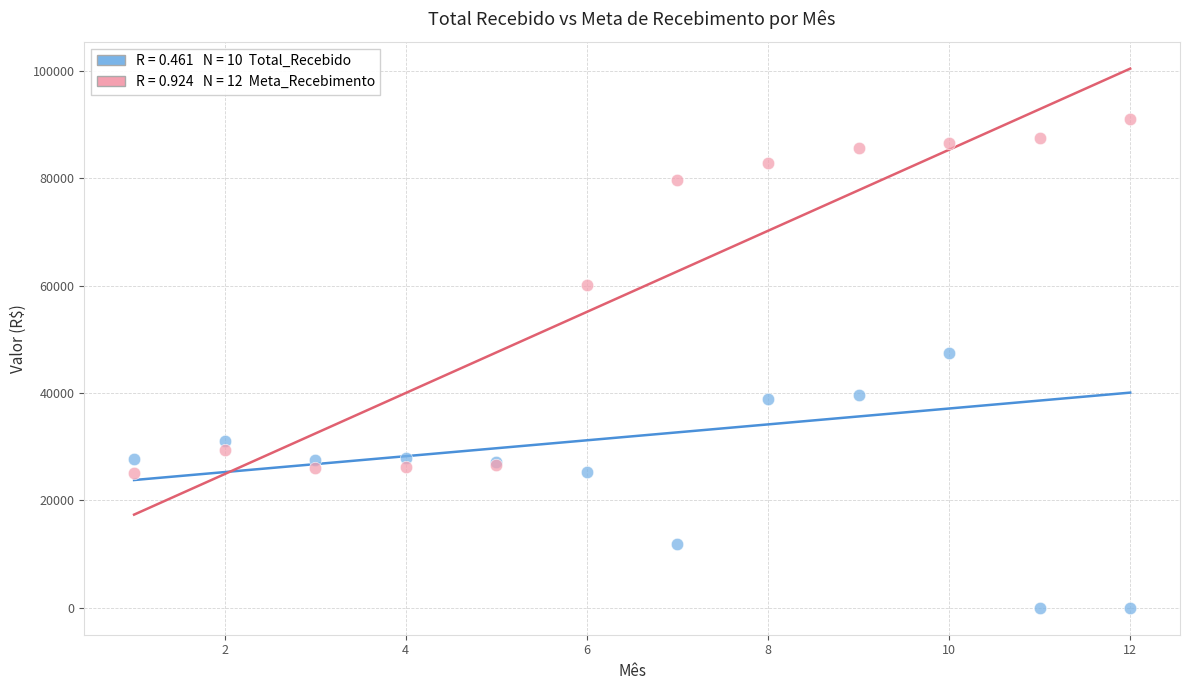

Across all series, what Y value is closest to 45548?

47521.2